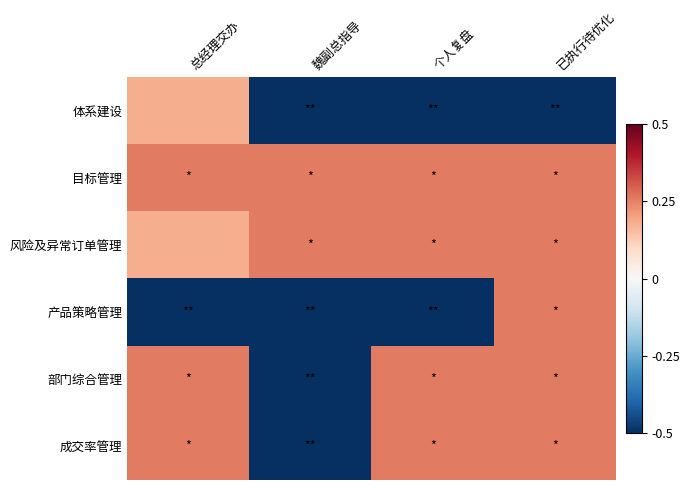

Which series changed the most between 魏副总指导 and 已执行待优化?

产品策略管理